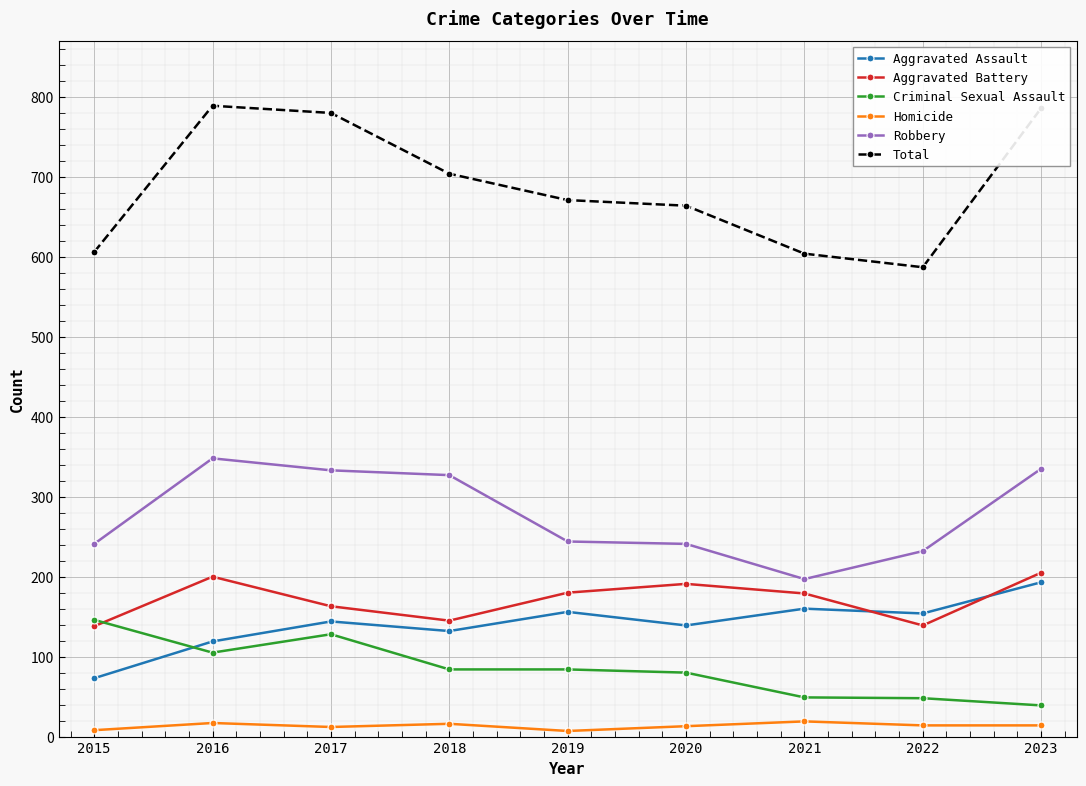

At 2017, list the series in order from smallest to largest.

Homicide, Criminal Sexual Assault, Aggravated Assault, Aggravated Battery, Robbery, Total